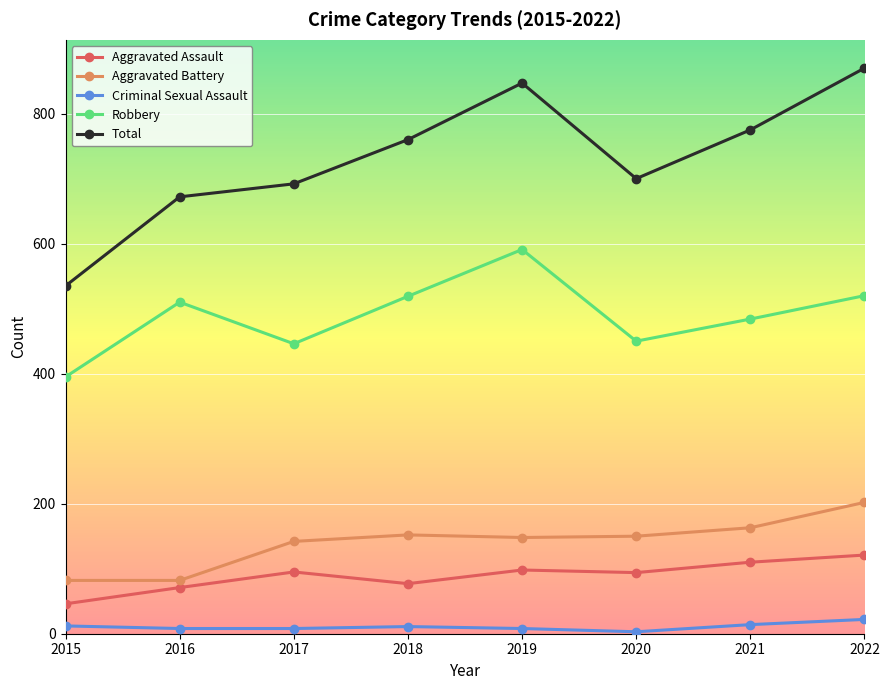

True or false: Robbery and Criminal Sexual Assault intersect in this chart.

False